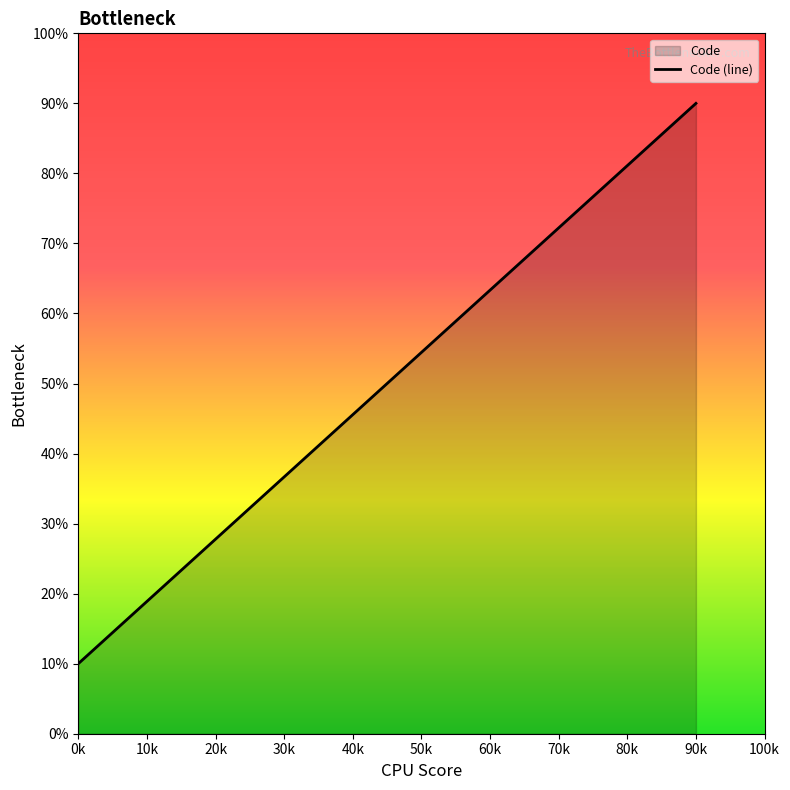

At which label does the data first exceed 63?

60k